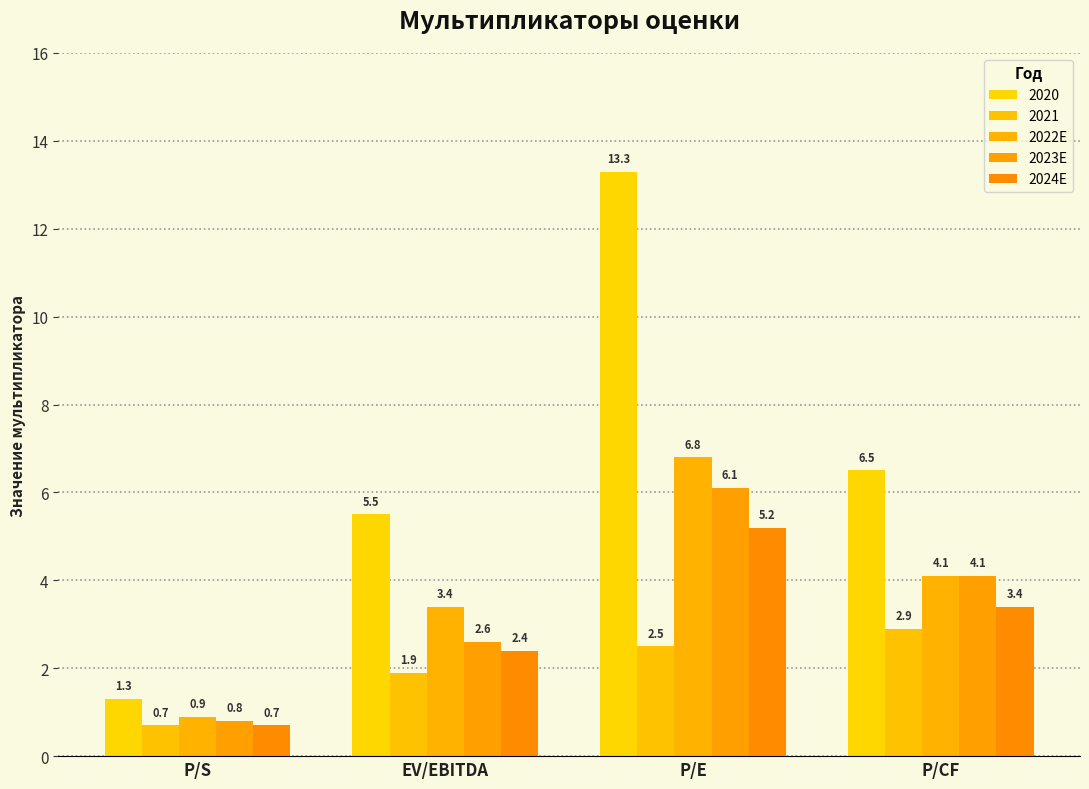

What is the value of the 2023E bar at the 3rd from the left?

6.1